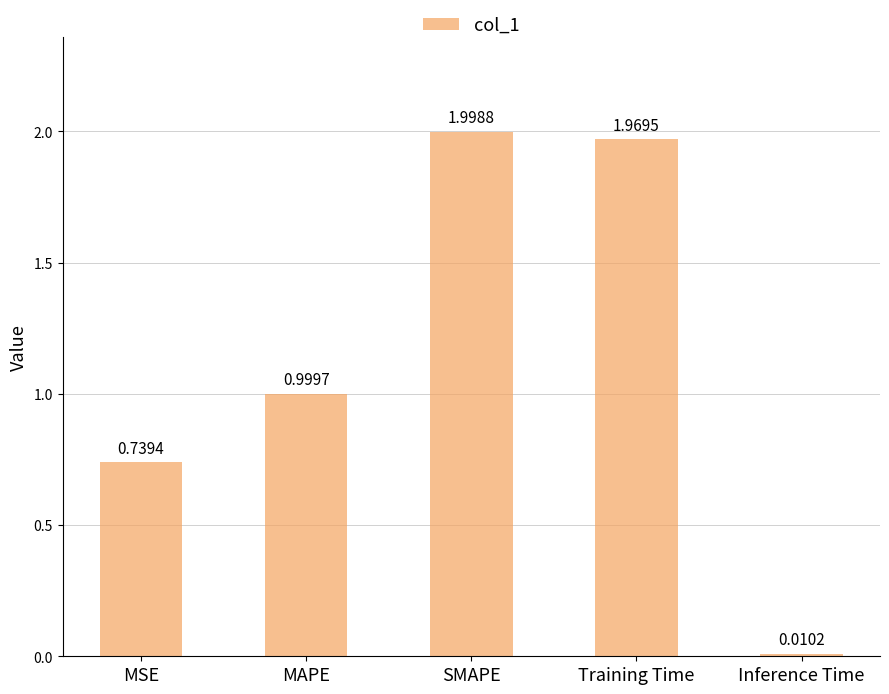

How many bars are there in total?

5